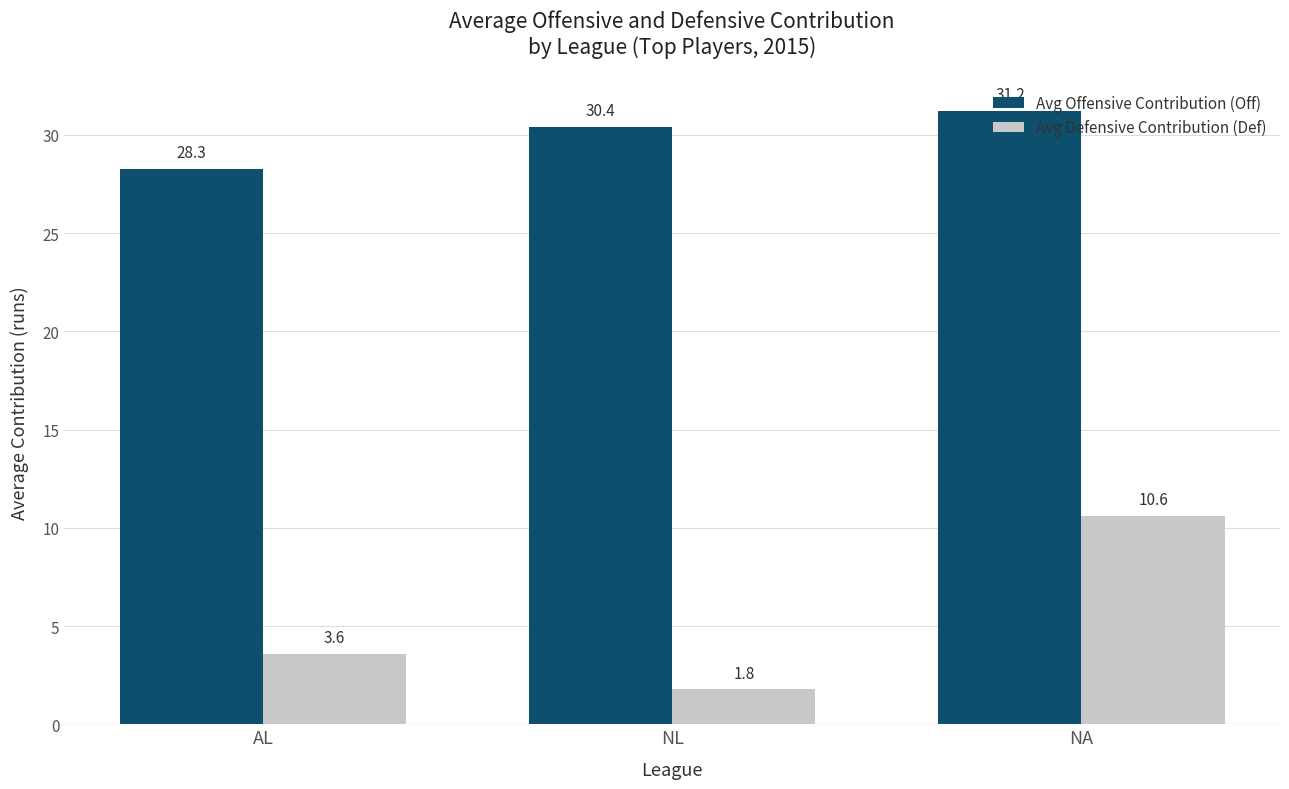

What is the spread (max minus min) of values at NL?

28.6